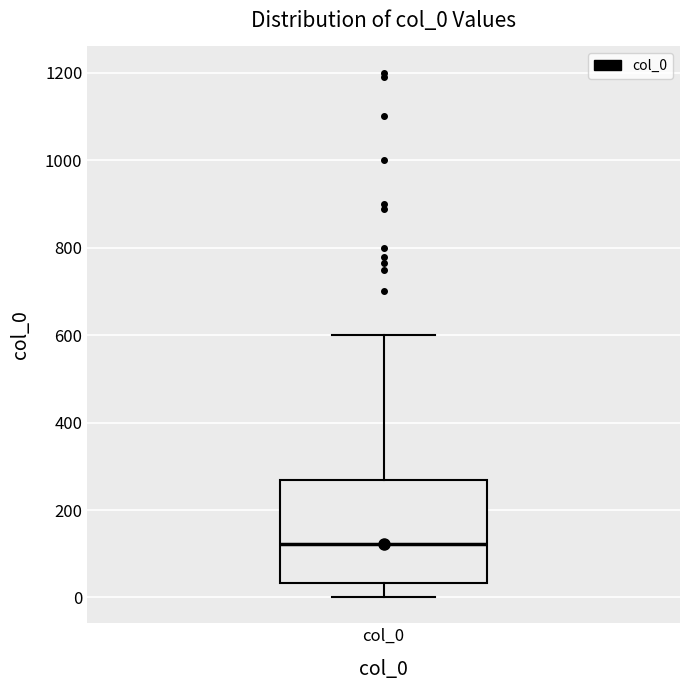

Where does the lower whisker of the box for col_0 end on the y-axis? The values are not printed on the chart, so give them approximately, as read against the axis.

0